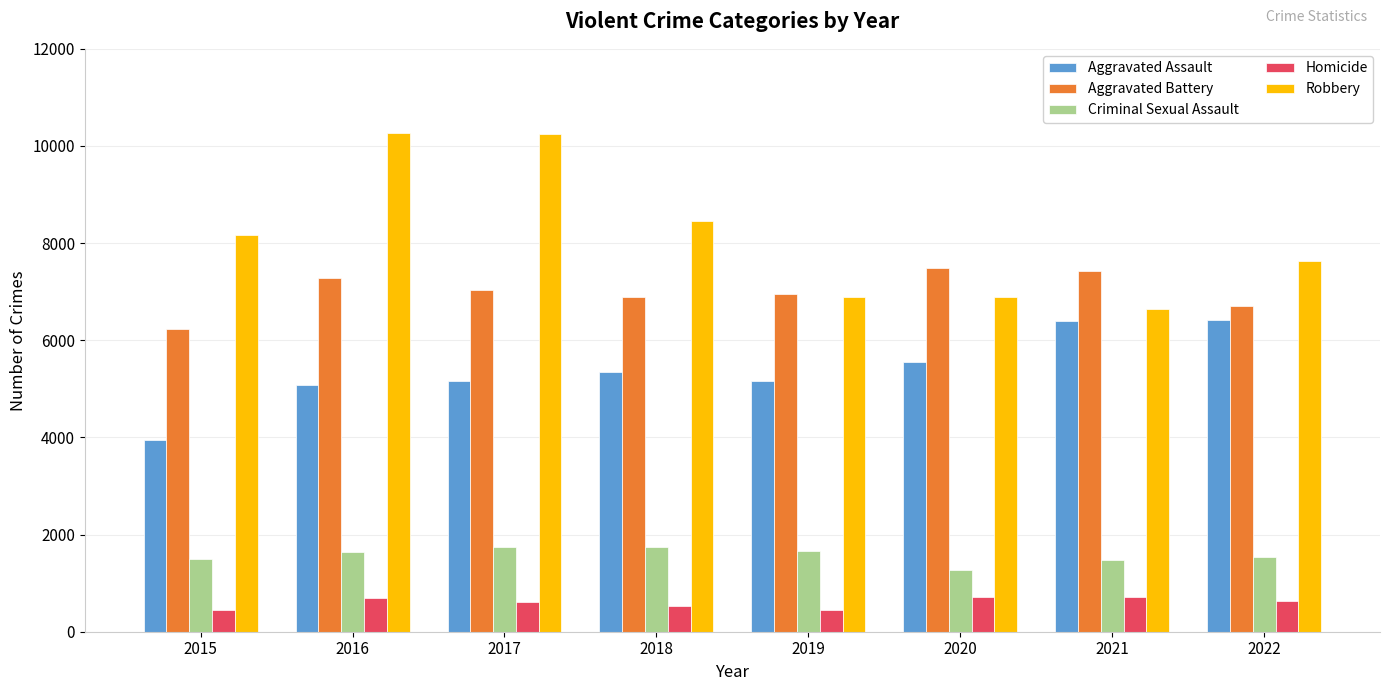

What is the difference between the maximum and minimum values in the Homicide series?

282